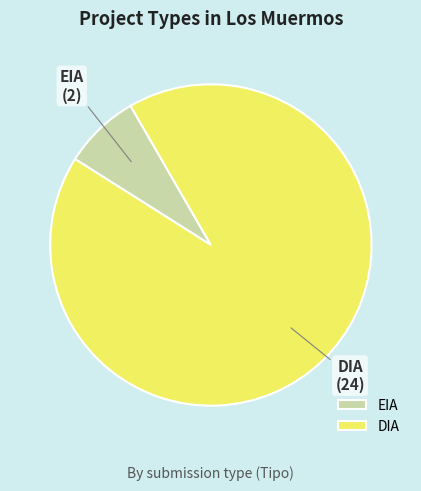

Does EIA account for over 50% of the chart?

No